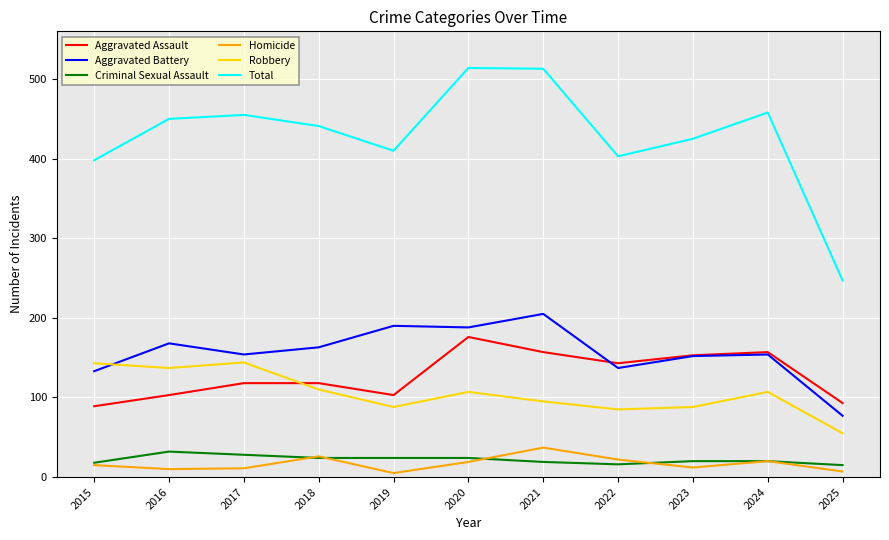

Rank the series at 2025 from highest to lowest value.

Total, Aggravated Assault, Aggravated Battery, Robbery, Criminal Sexual Assault, Homicide